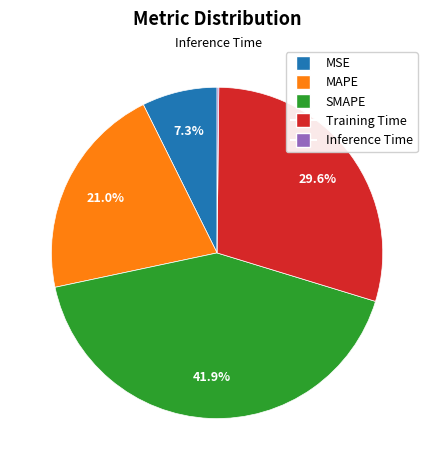

Which category has the biggest portion of the pie?

SMAPE